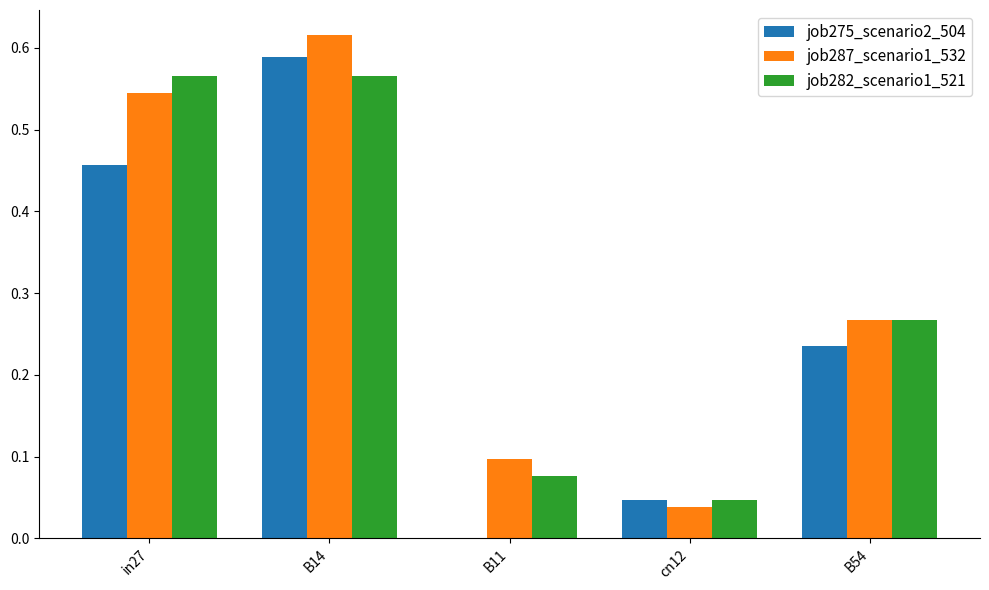

Is it true that job282_scenario1_521 equals 0.3 at B14?

False